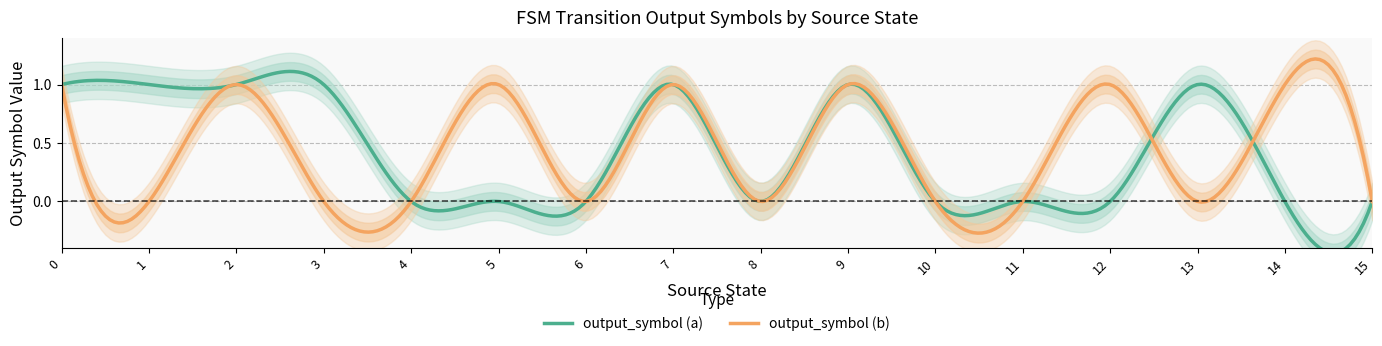

After their last crossing, which series has the higher values: output_symbol (b) or output_symbol (a)?

output_symbol (b)